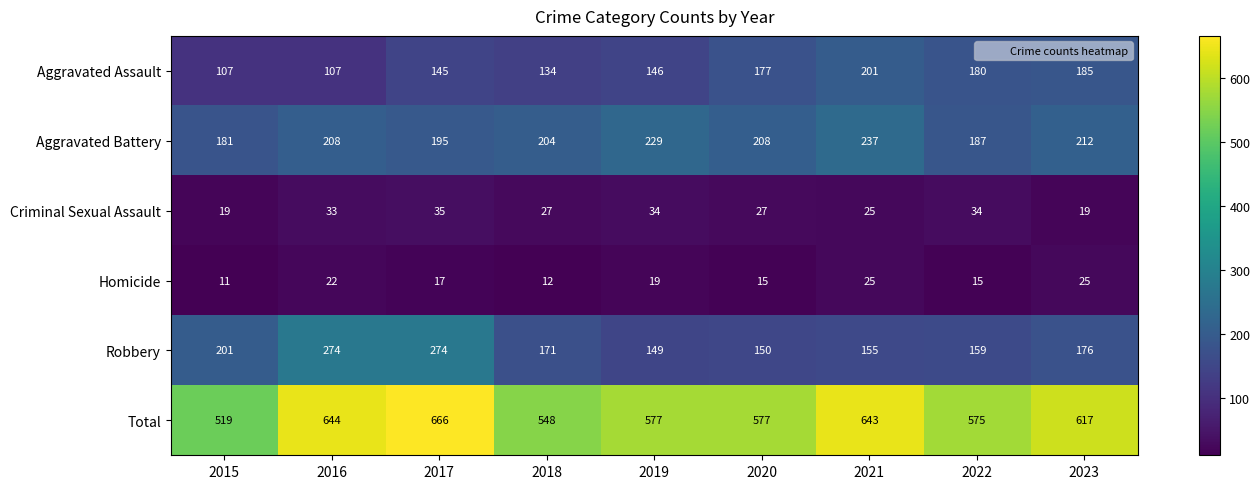

Which series changed the most between 2020 and 2022?

Aggravated Battery